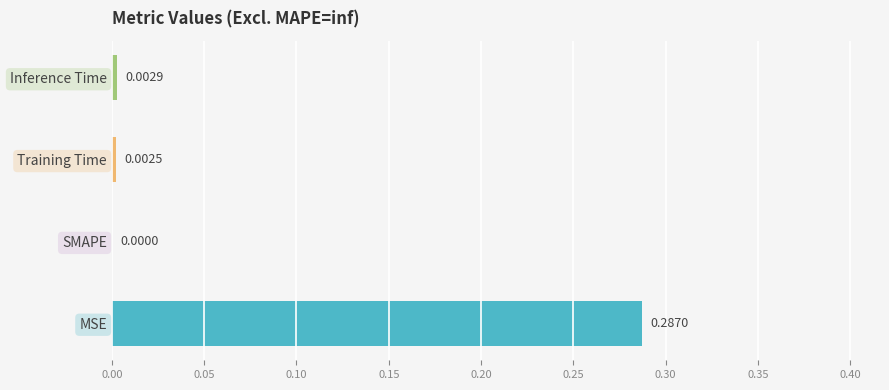

Where is the data nearest to the value 0?

SMAPE